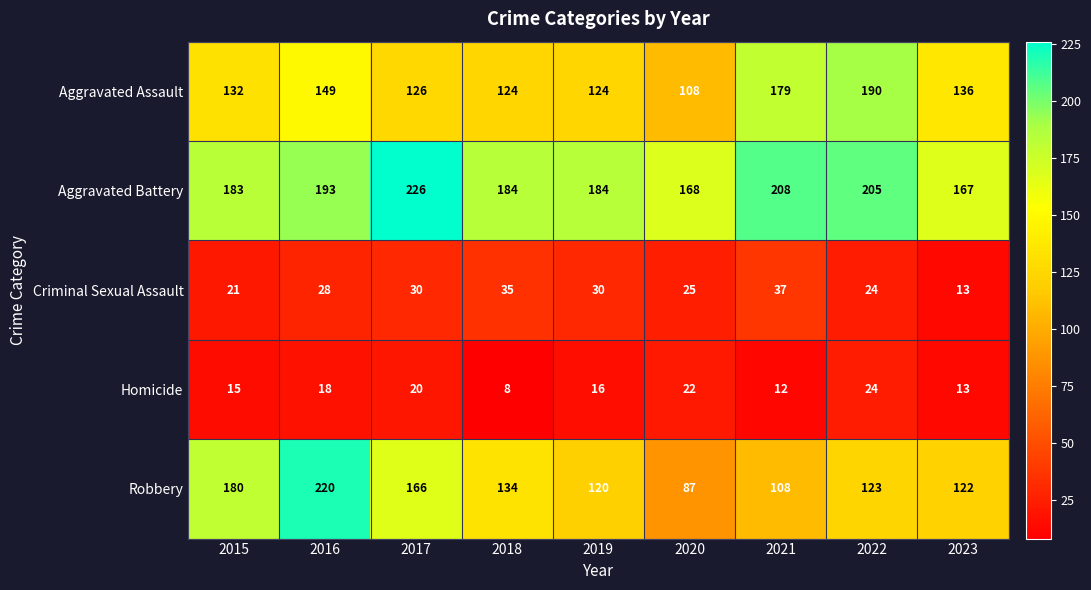

How many values in the Aggravated Assault series are below 132?

4